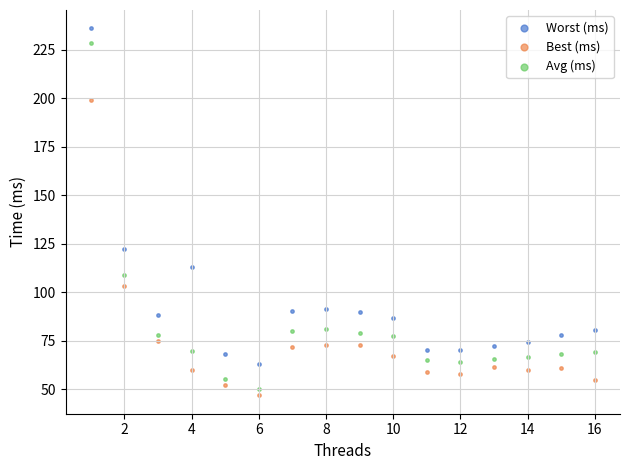

Which series has the widest spread of Y values?

Avg (ms)